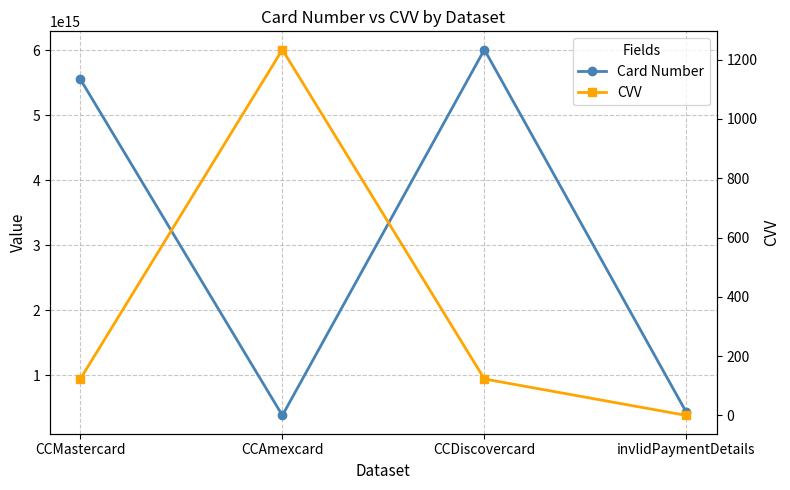

Where does the CVV series first go above 123?

CCAmexcard